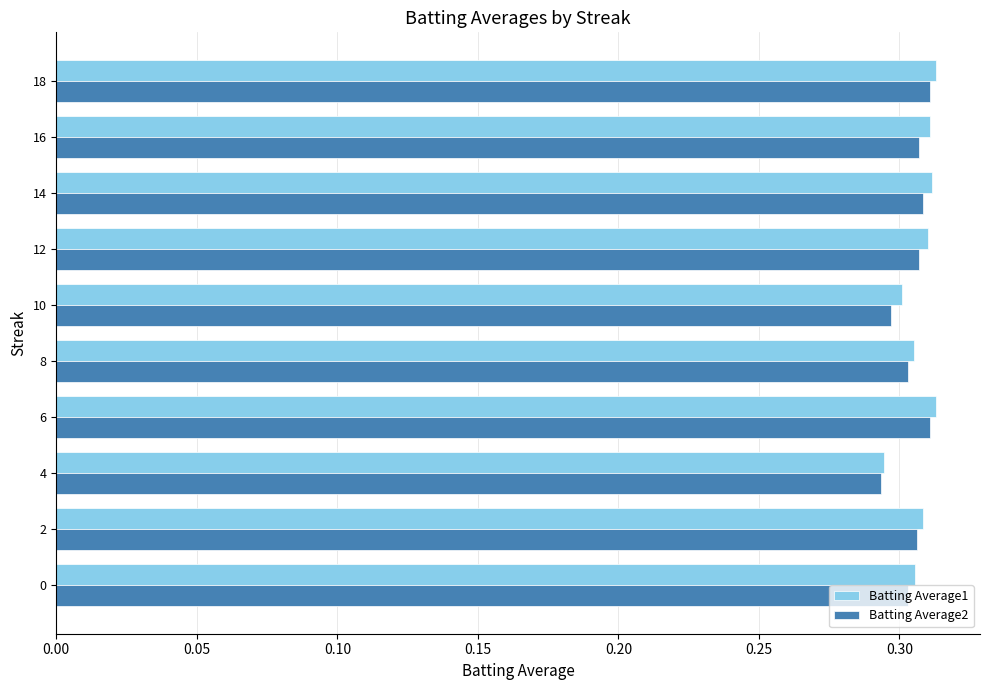

At how many categories does at least one series exceed 0?

10